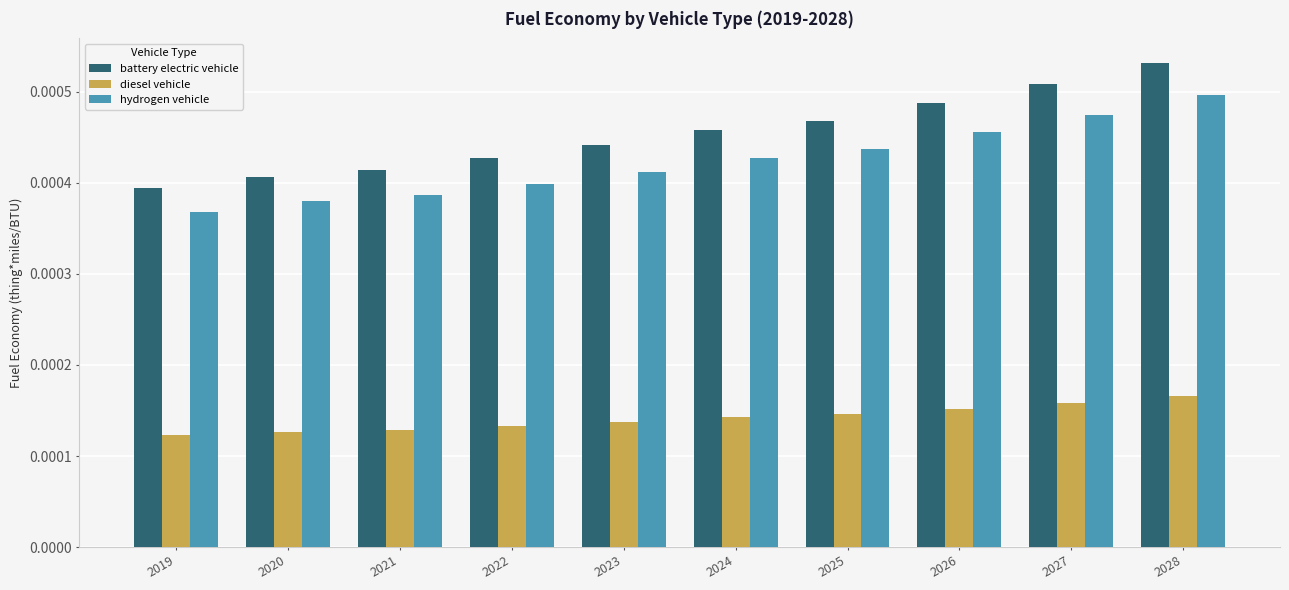

Which series has the largest total across all categories?

battery electric vehicle